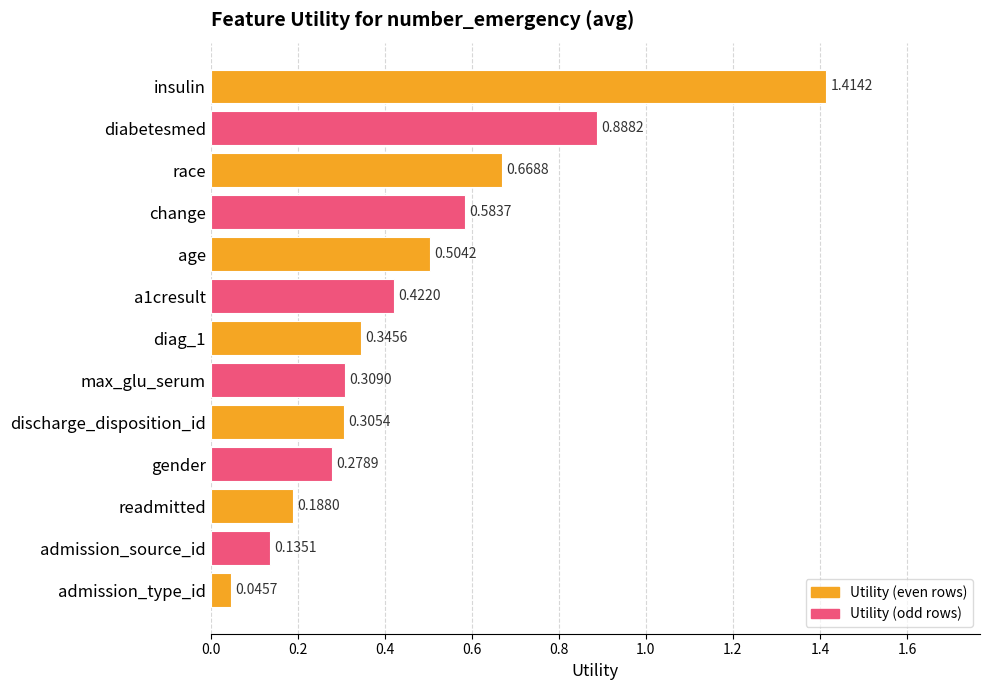

What is the label of the 12th bar from the bottom?

diabetesmed